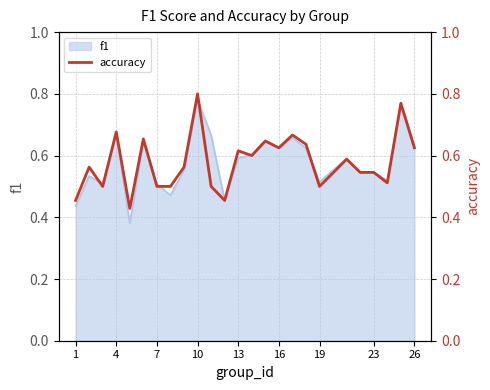

The f1 series shows 0.4 at 16. True or false?

False